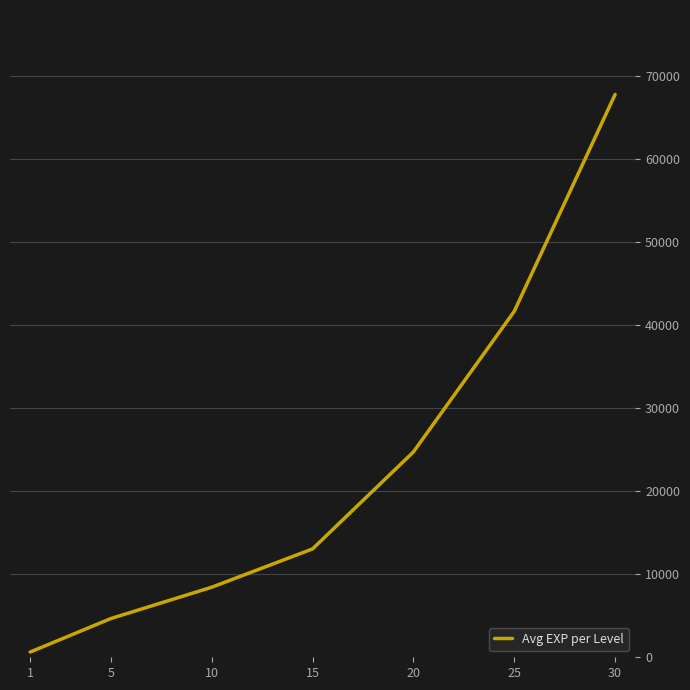

Is this an area chart (filled region under the line)?

No